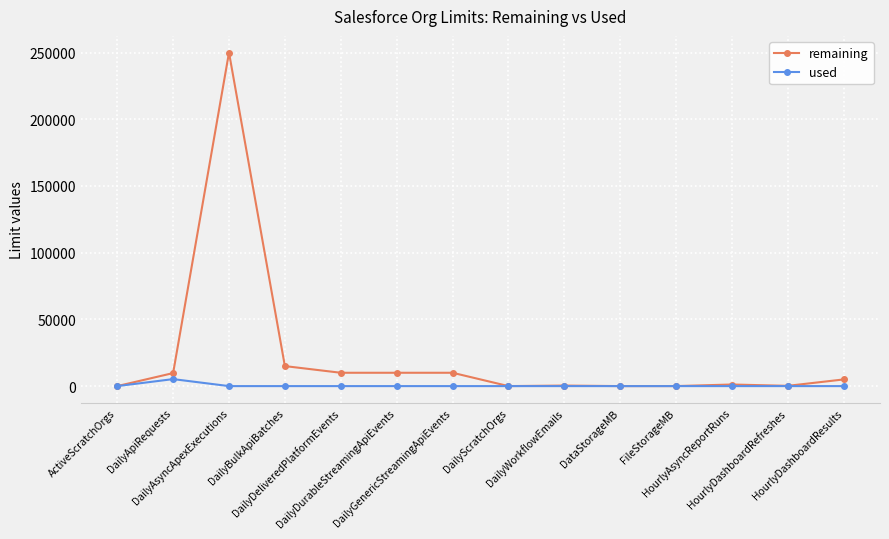

Which series has the largest total across all categories?

remaining